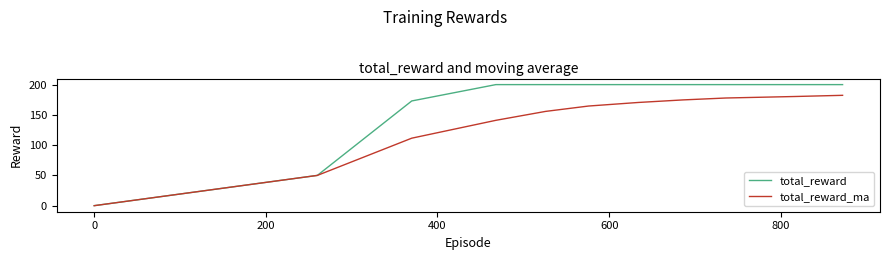

Rank the series by their maximum value, from lowest to highest.

total_reward_ma, total_reward